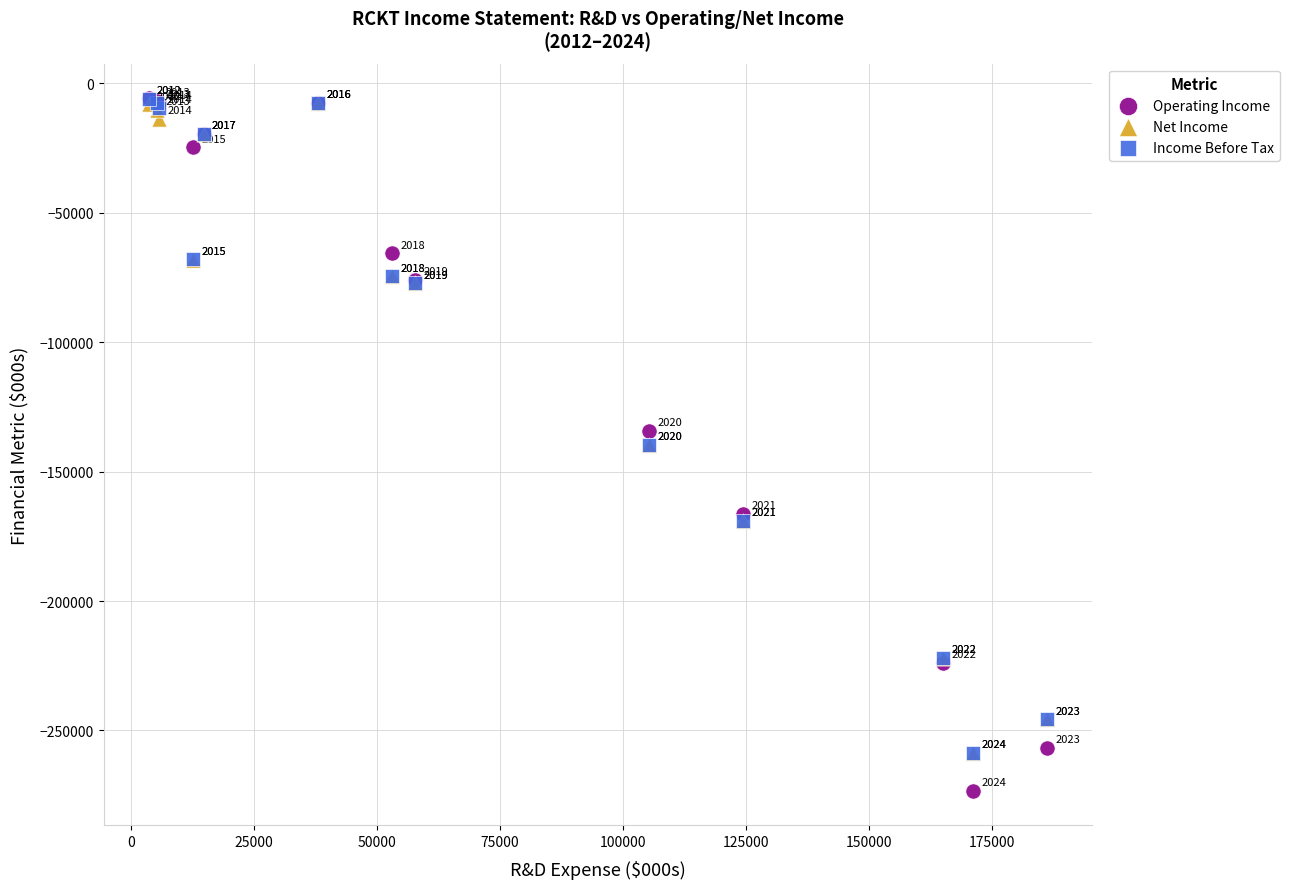

What are all the series names shown in the legend?

Operating Income, Net Income, Income Before Tax